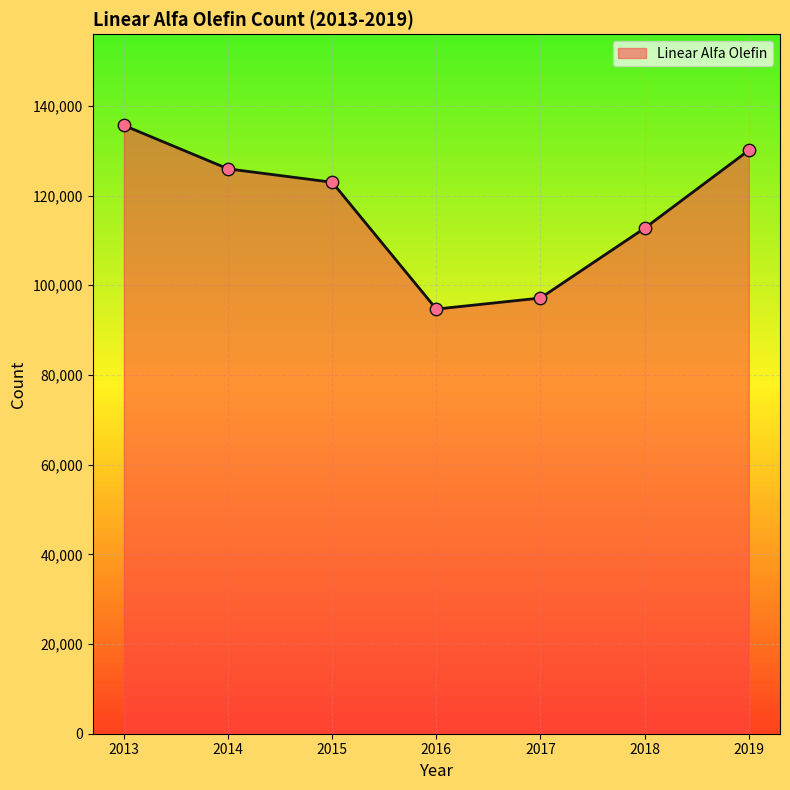

What is the change in value from 2014 to 2016?

-31267